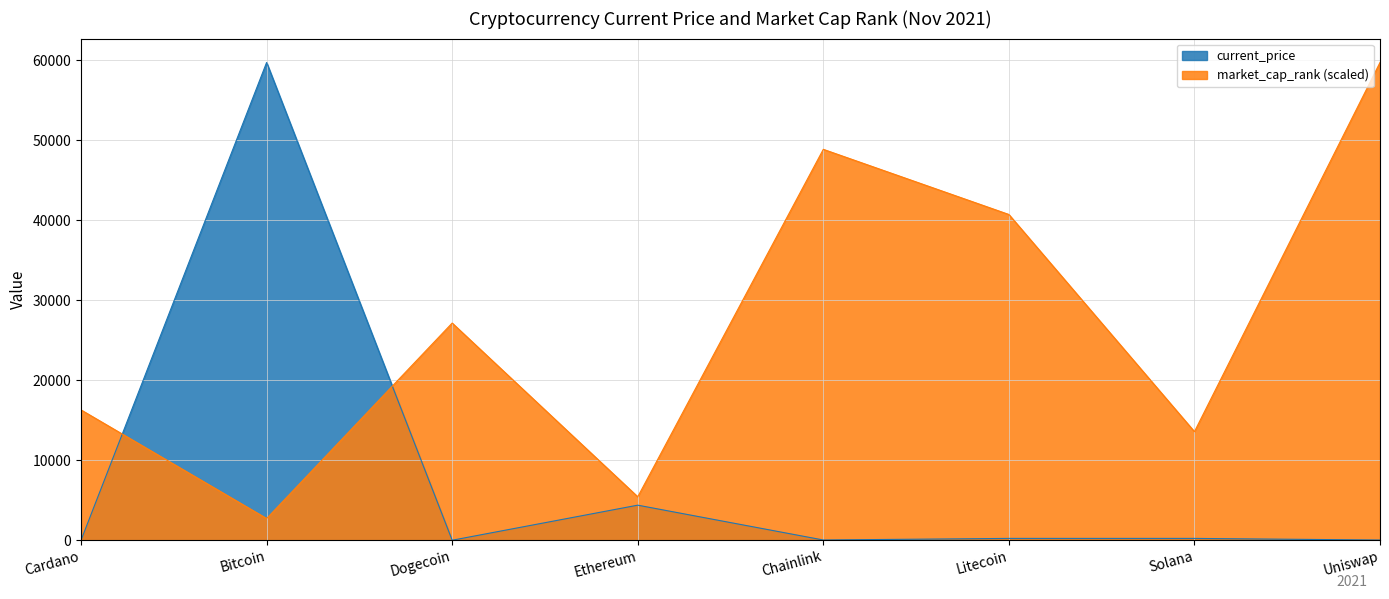

At which category does current_price reach its first local peak?

Bitcoin